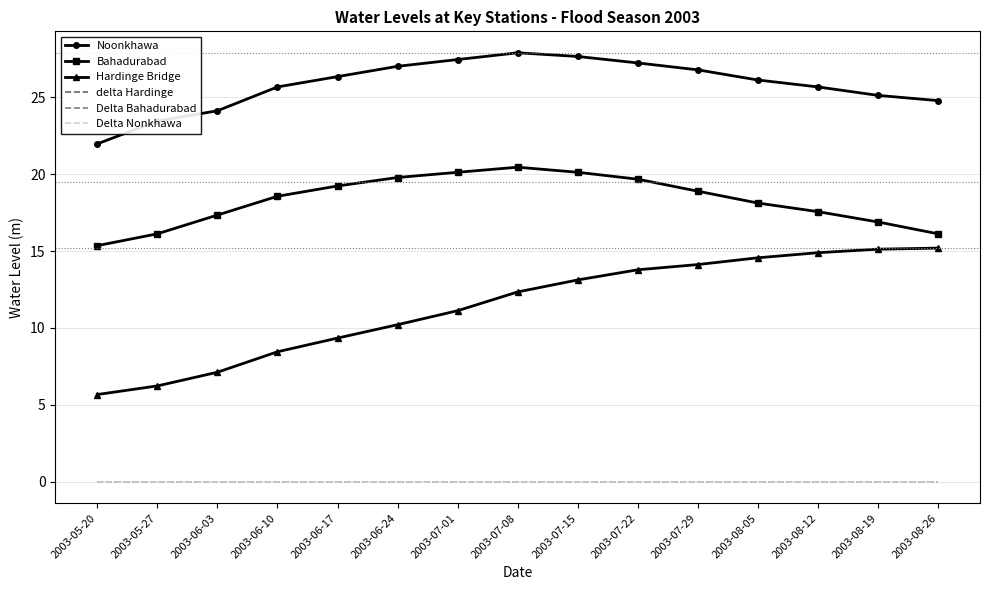

Count the number of categories in the chart.

15